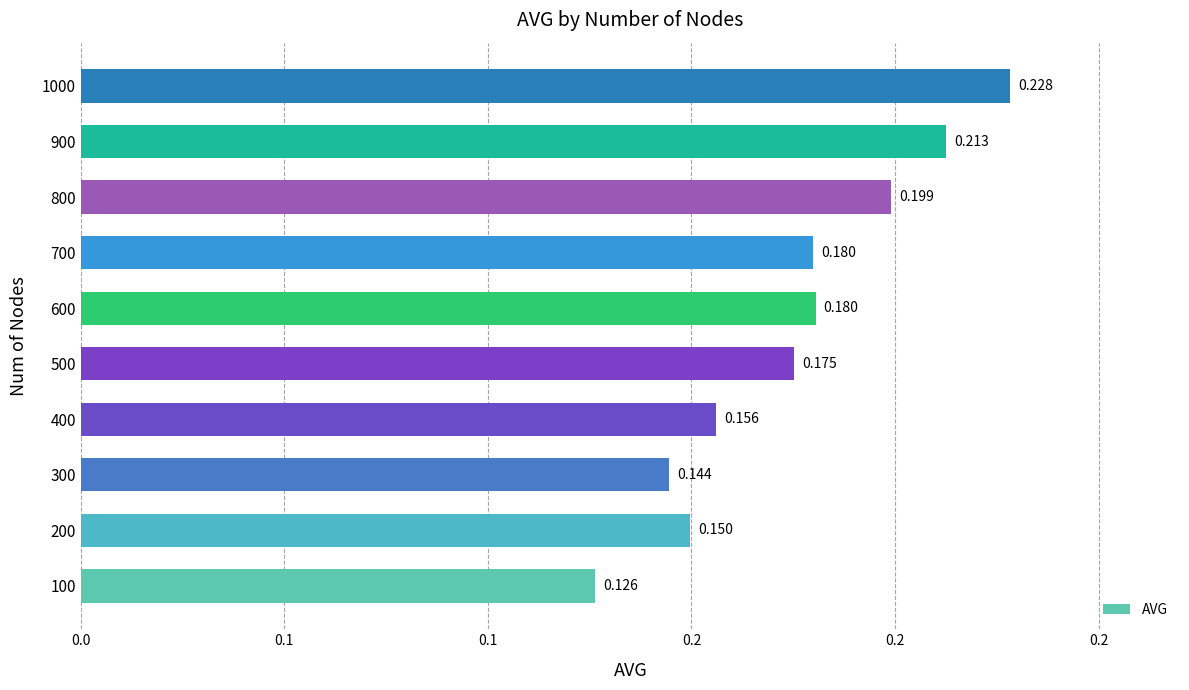

What is the smallest value displayed?

0.1